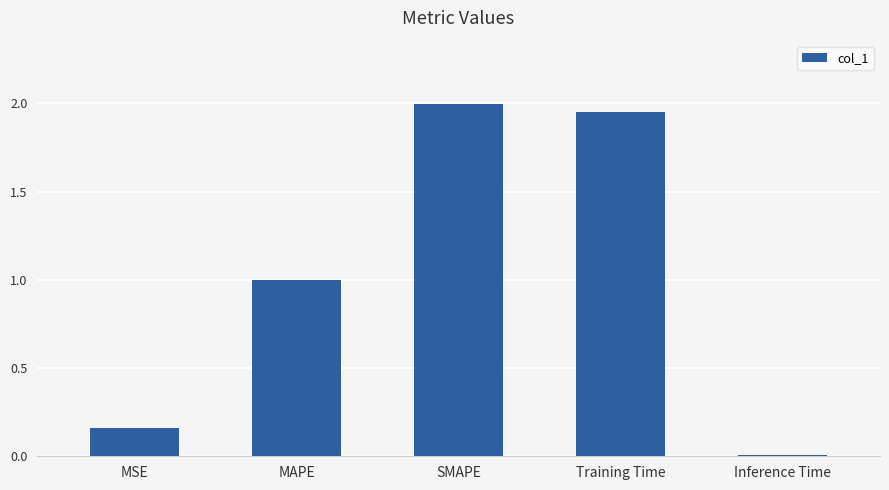

What is the label of the 4th bar from the right?

MAPE